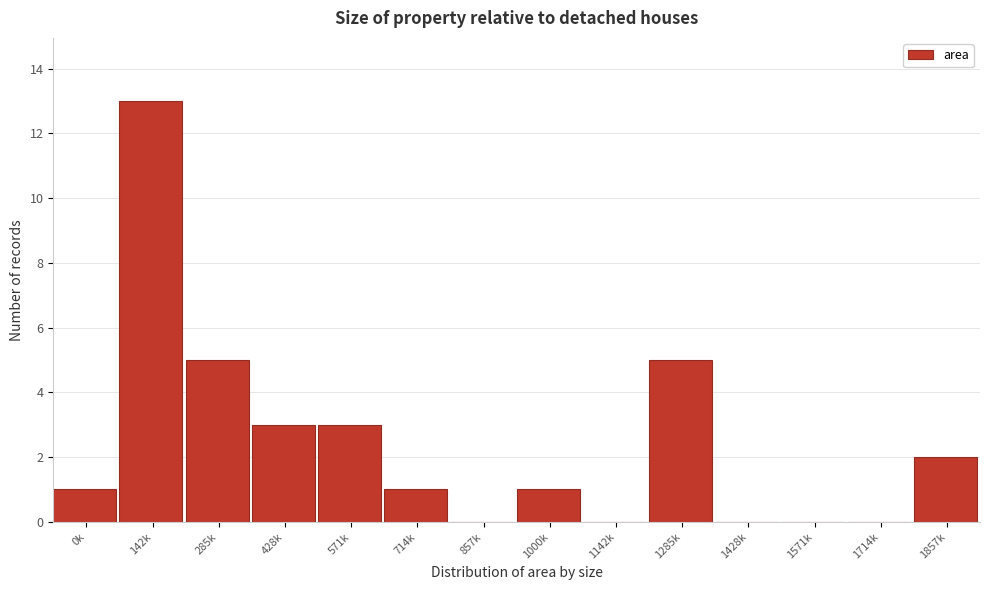

Reading left to right, transcribe all the data shown in this chart.

0k=1	142k=13	285k=5	428k=3	571k=3	714k=1	857k=0	1000k=1	1142k=0	1285k=5	1428k=0	1571k=0	1714k=0	1857k=2